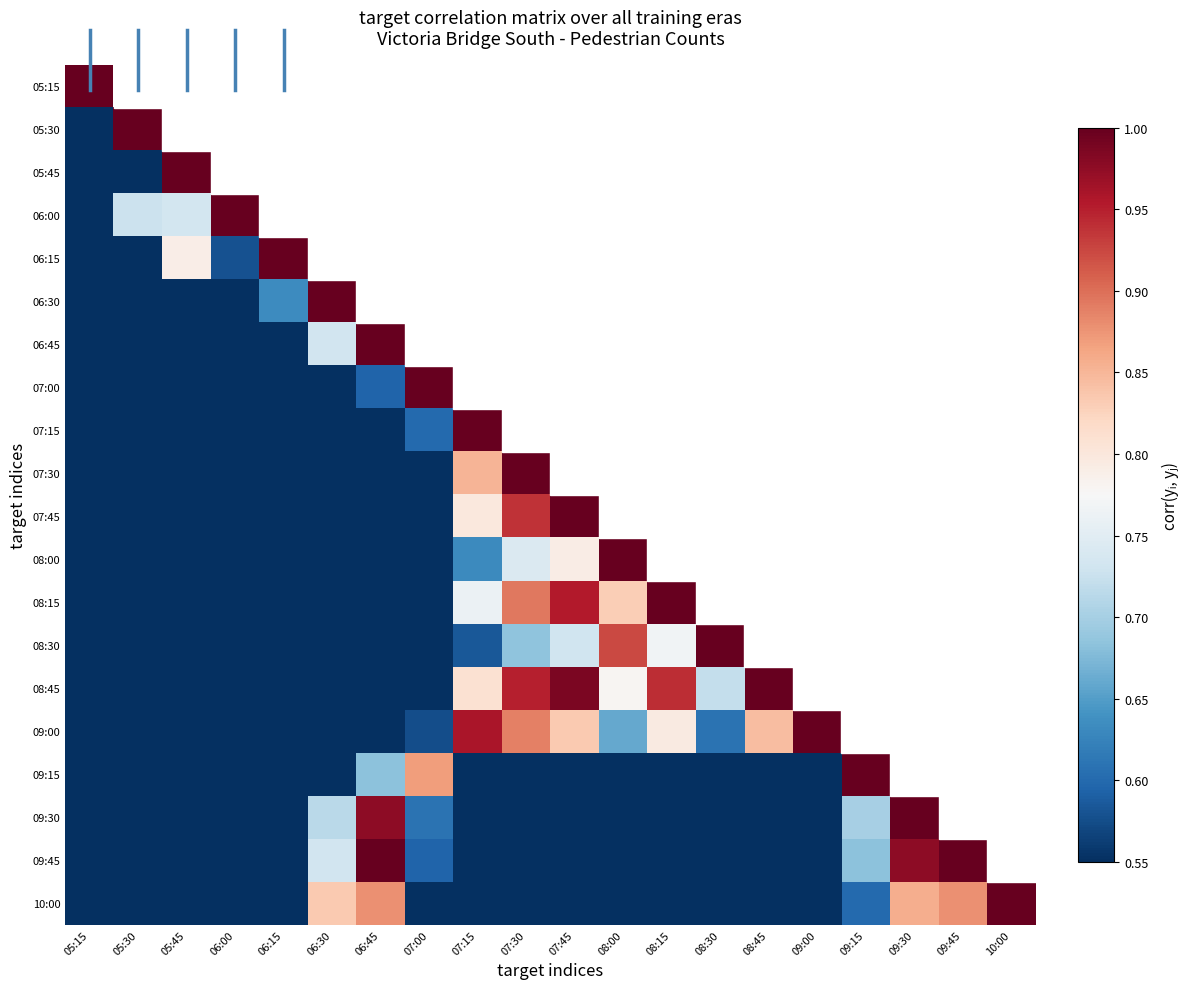

What is the maximum value shown in the chart?

1.0